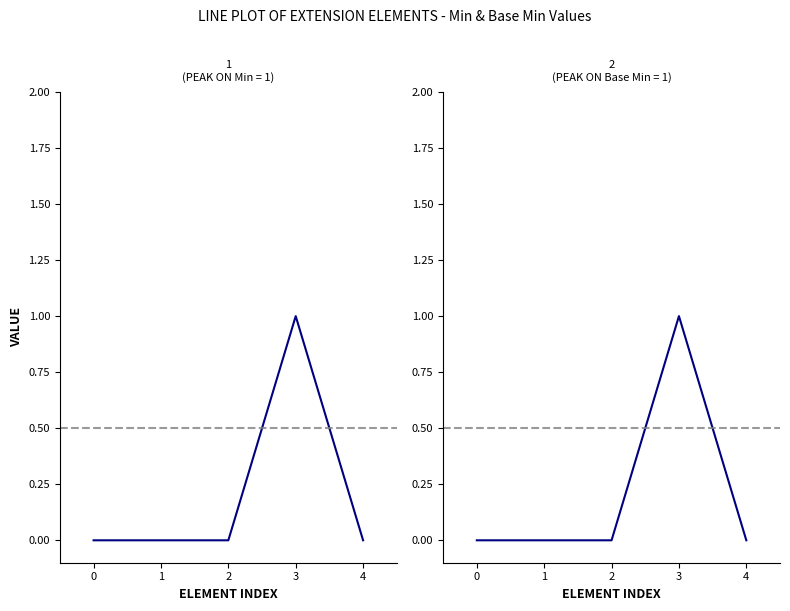

Does the chart display data point markers on the line(s)?

No